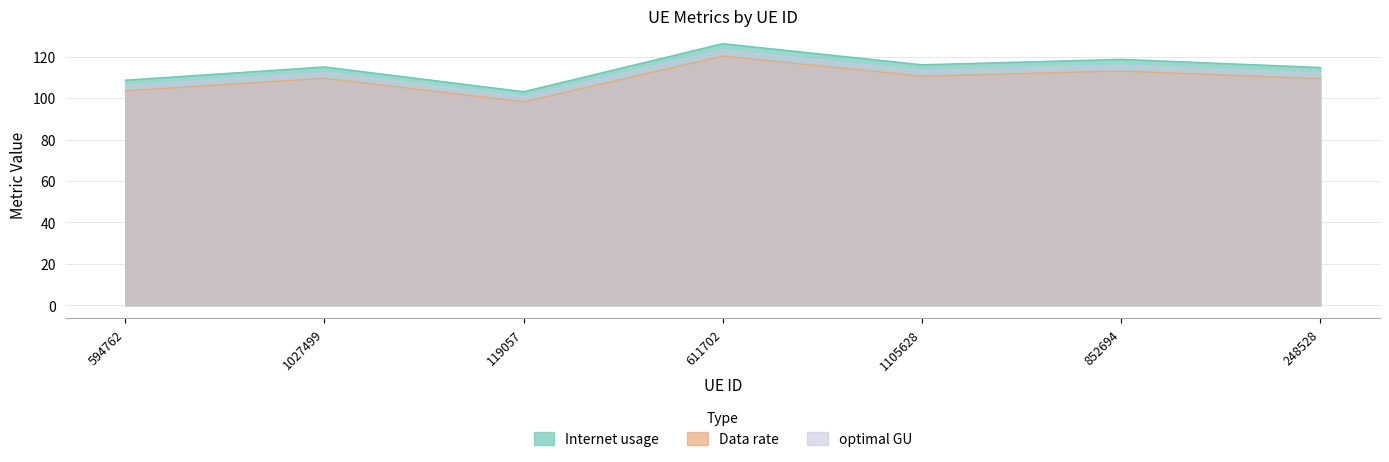

What is the maximum value for Internet usage?

126.3